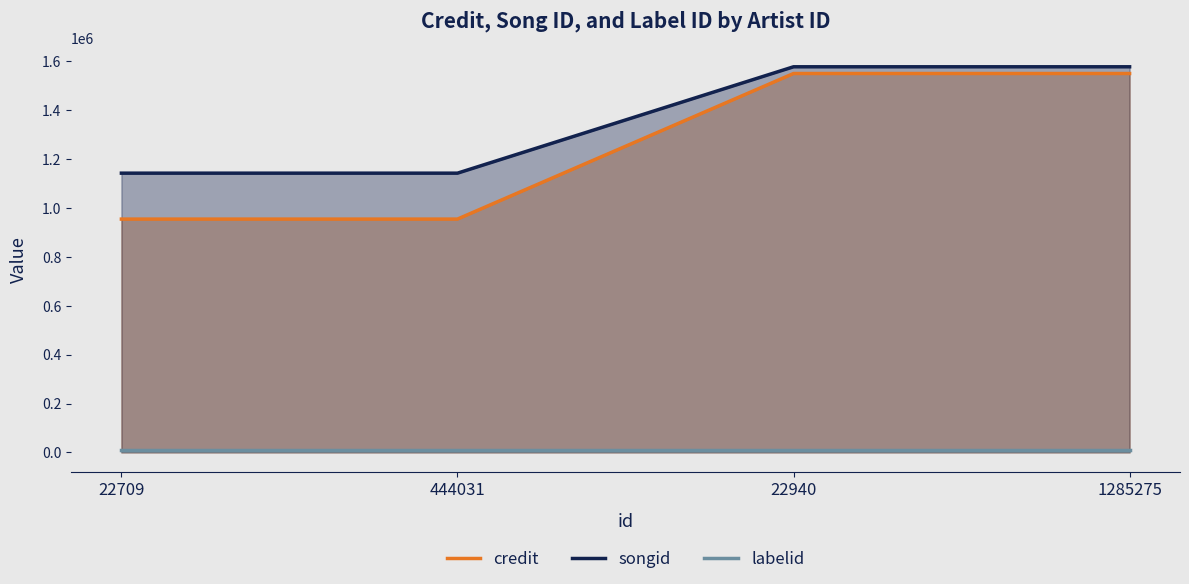

List the series in order of their peak value, lowest first.

labelid, credit, songid